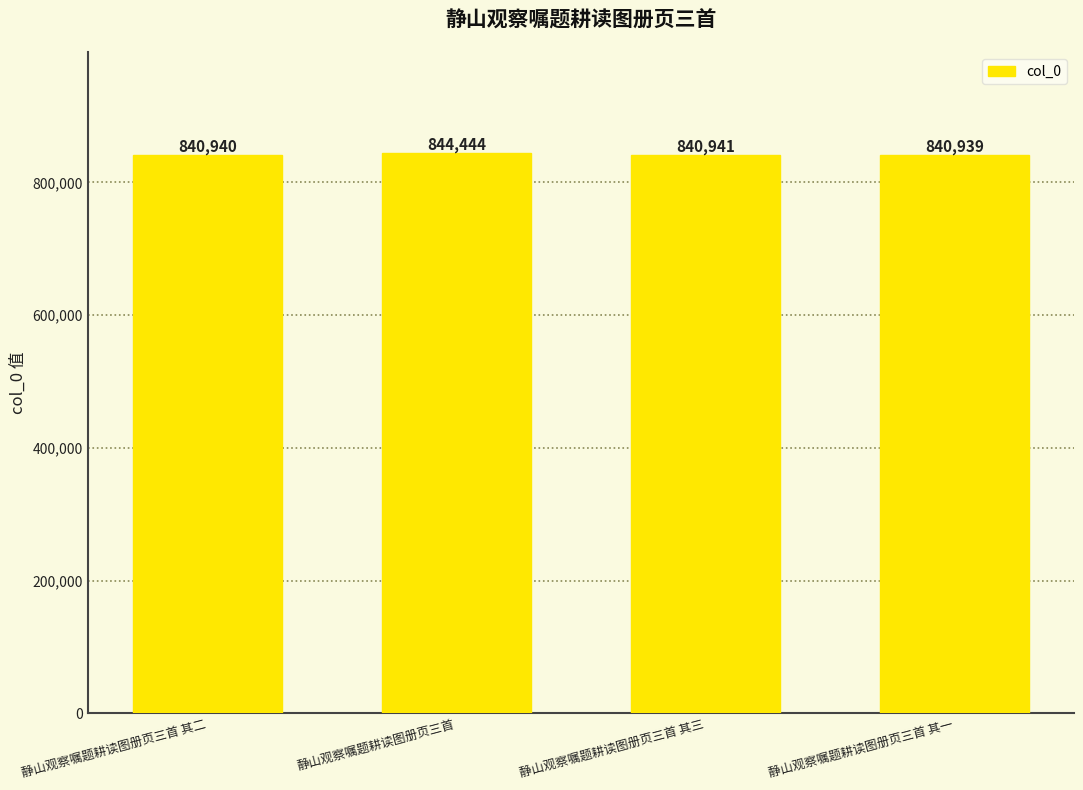

Between 静山观察嘱题耕读图册页三首 and 静山观察嘱题耕读图册页三首 其二, which is larger?

静山观察嘱题耕读图册页三首